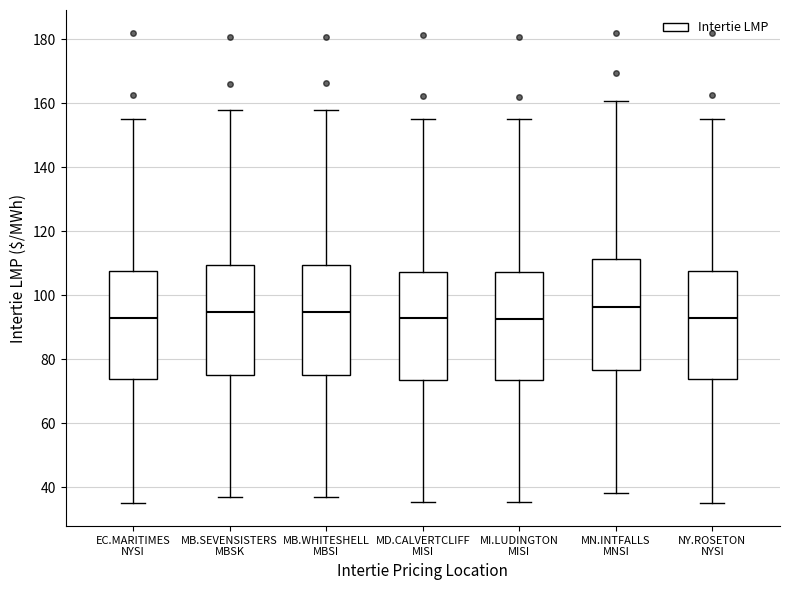

Where is the lower edge of the box for MD.CALVERTCLIFF MISI on the y-axis? The values are not printed on the chart, so give them approximately, as read against the axis.

74